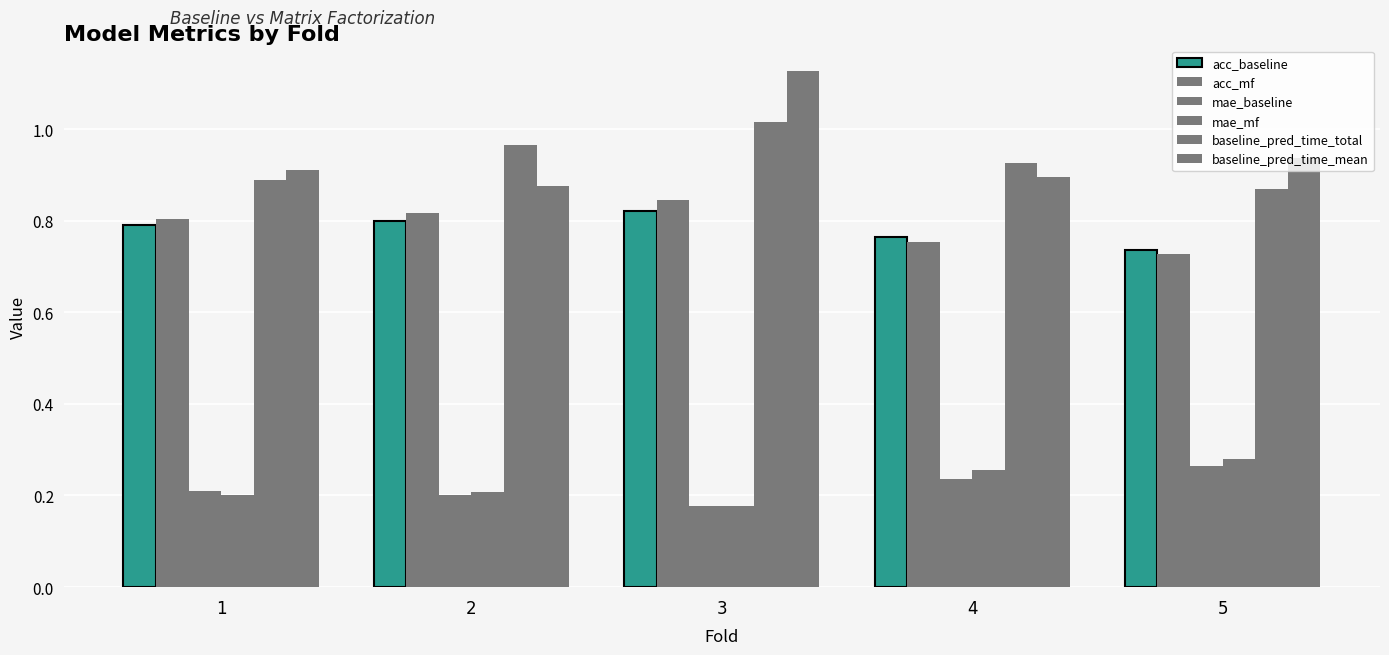

Which series has the largest total across all categories?

baseline_pred_time_mean